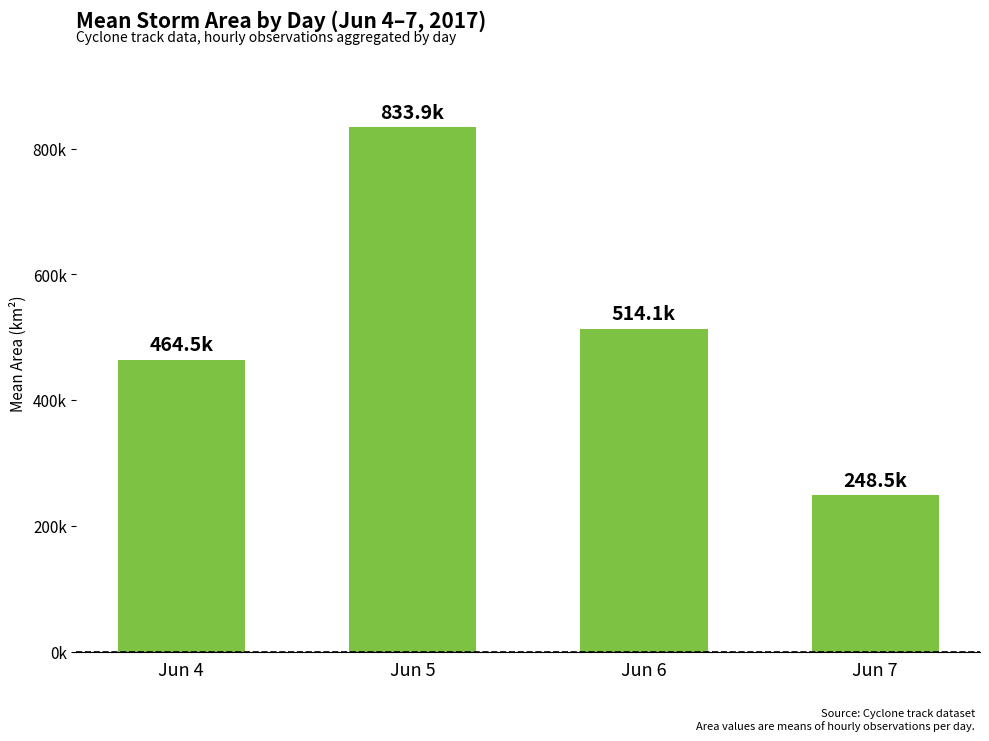

Are the bars horizontal?

No